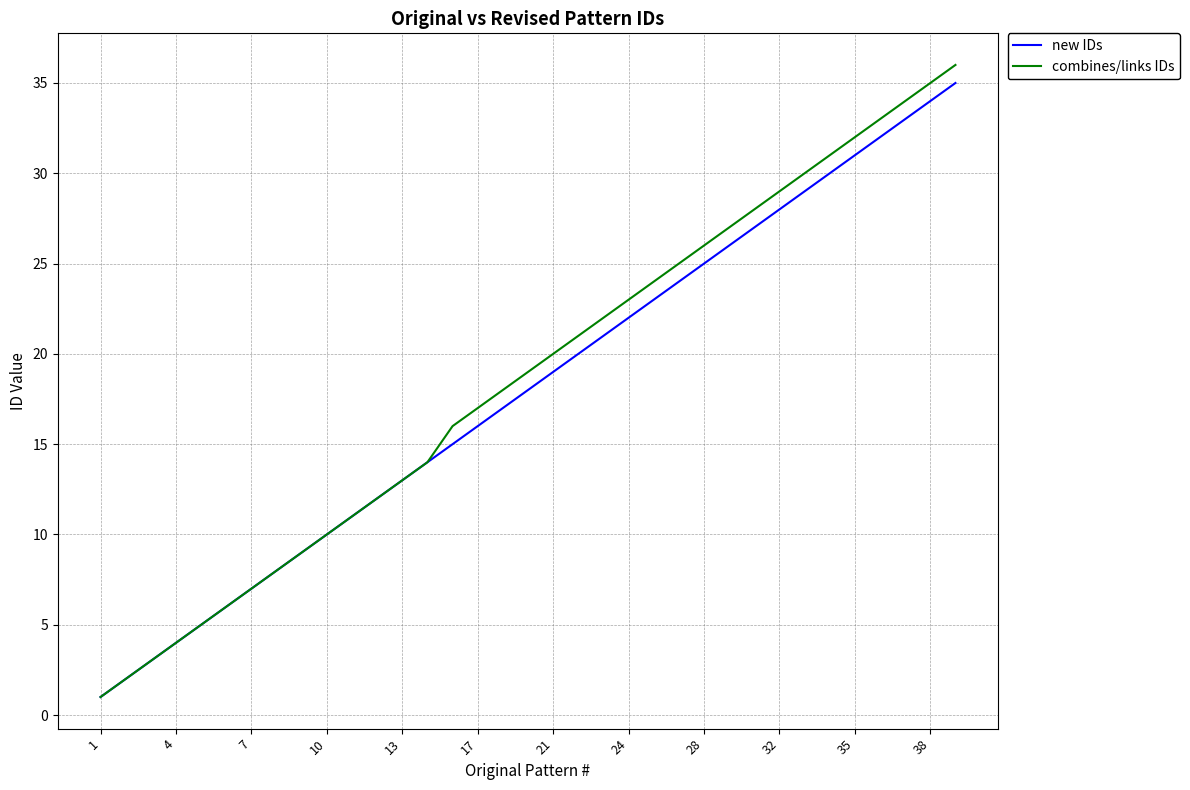

Which series has the widest spread of values?

combines/links IDs